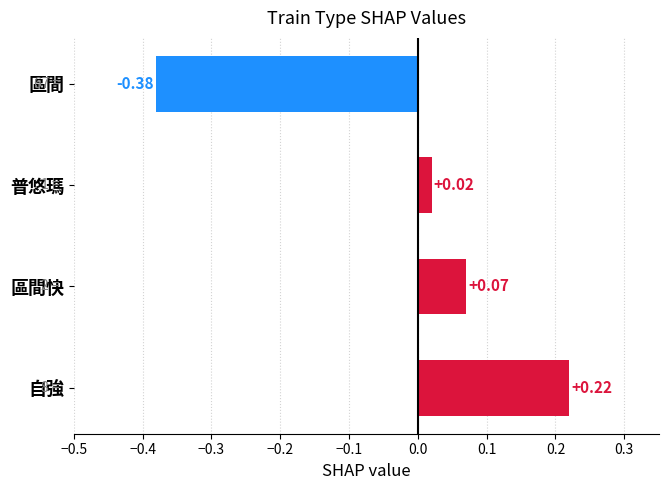

Which label corresponds to the smallest value in the chart?

區間